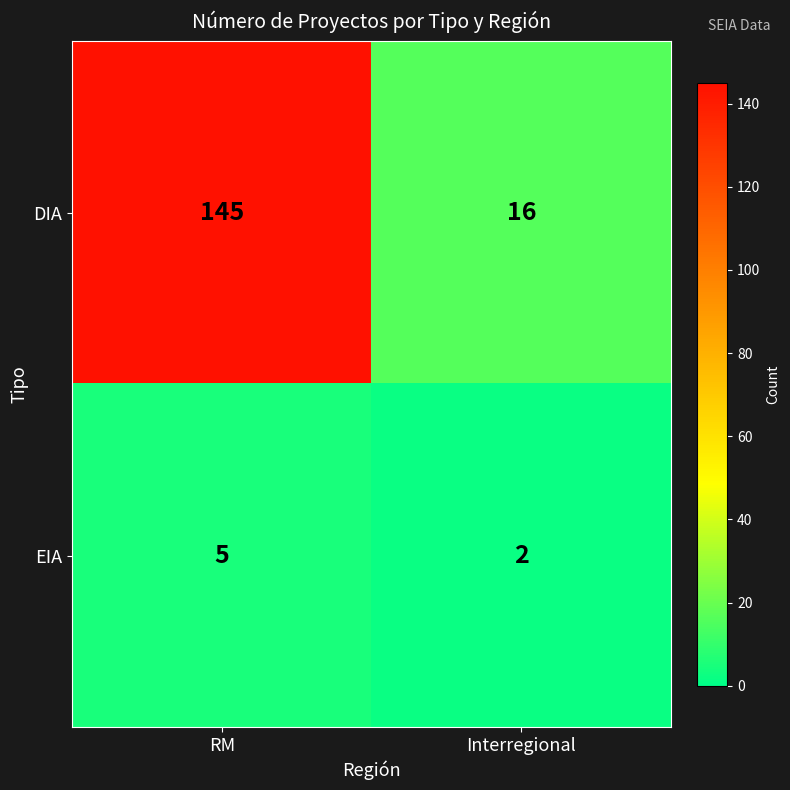

Reading right to left, what are all the values shown in this chart?

DIA: 16	145
EIA: 2	5